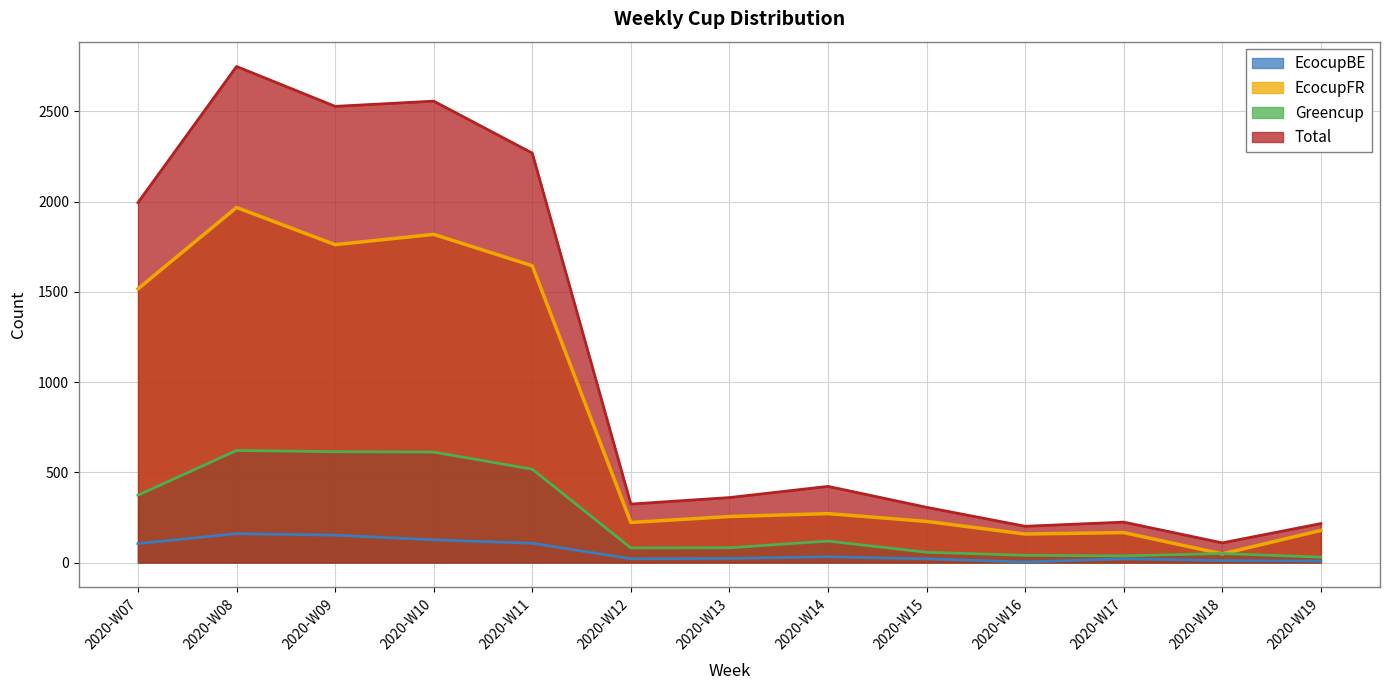

Where is the first local minimum for Total?

2020-W09